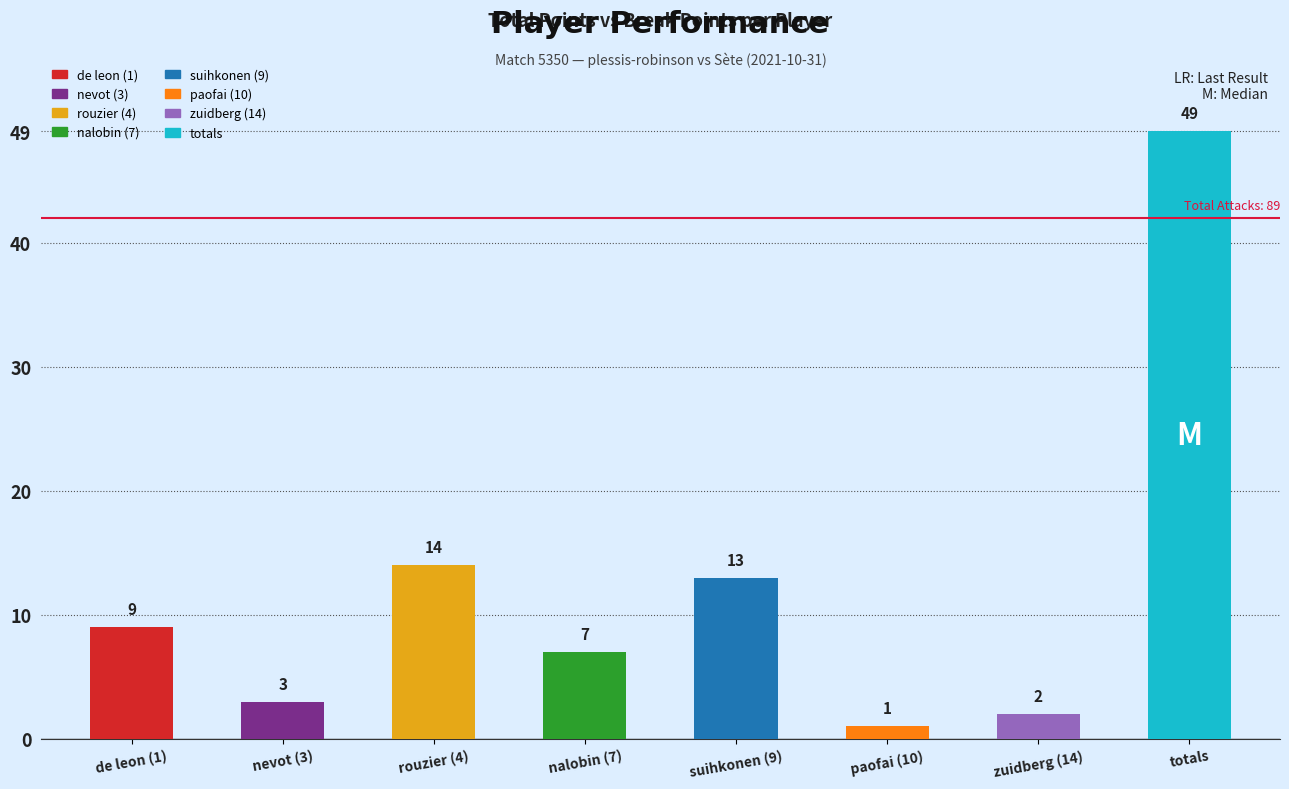

Where is the data nearest to the value 25?

rouzier (4)